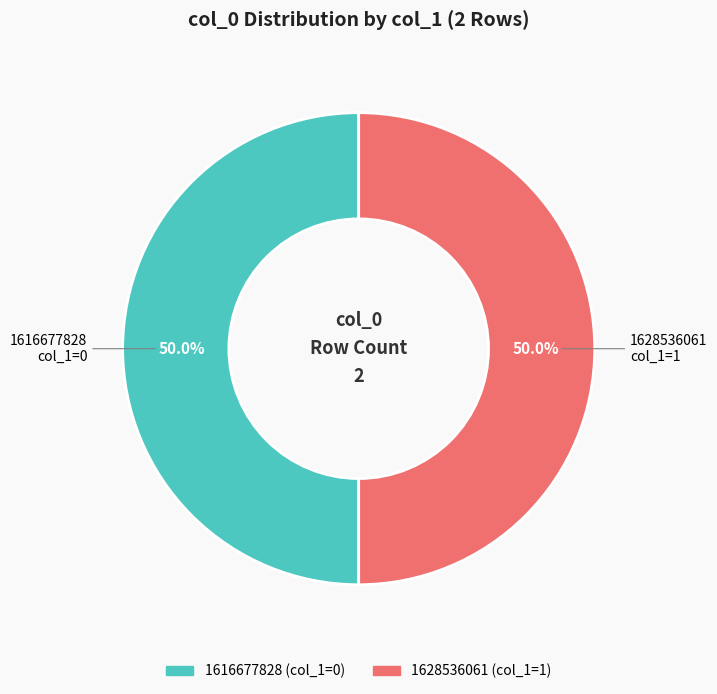

What percentage is NOT represented by 1628536061?

50.0%